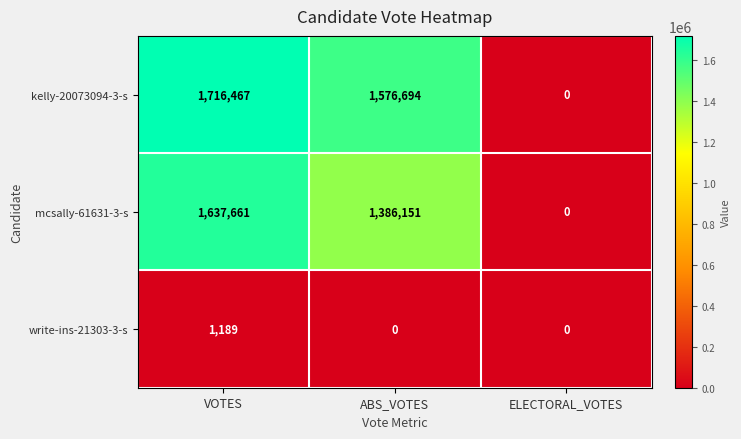

Which series has the widest spread of values?

kelly-20073094-3-s